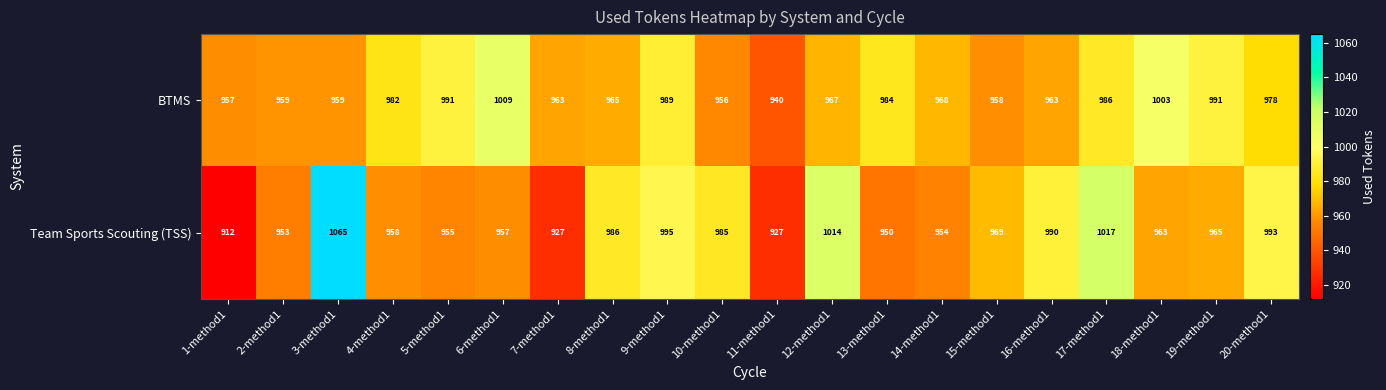

At 11-method1, list the series in order from smallest to largest.

Team Sports Scouting (TSS), BTMS